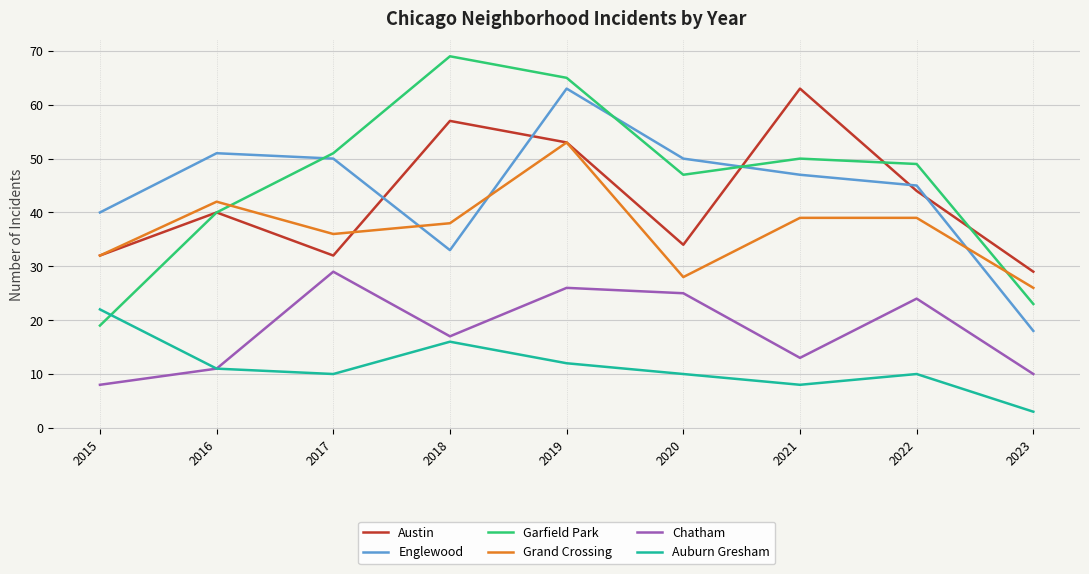

True or false: Garfield Park has more than 0 points higher than both neighbors.

True